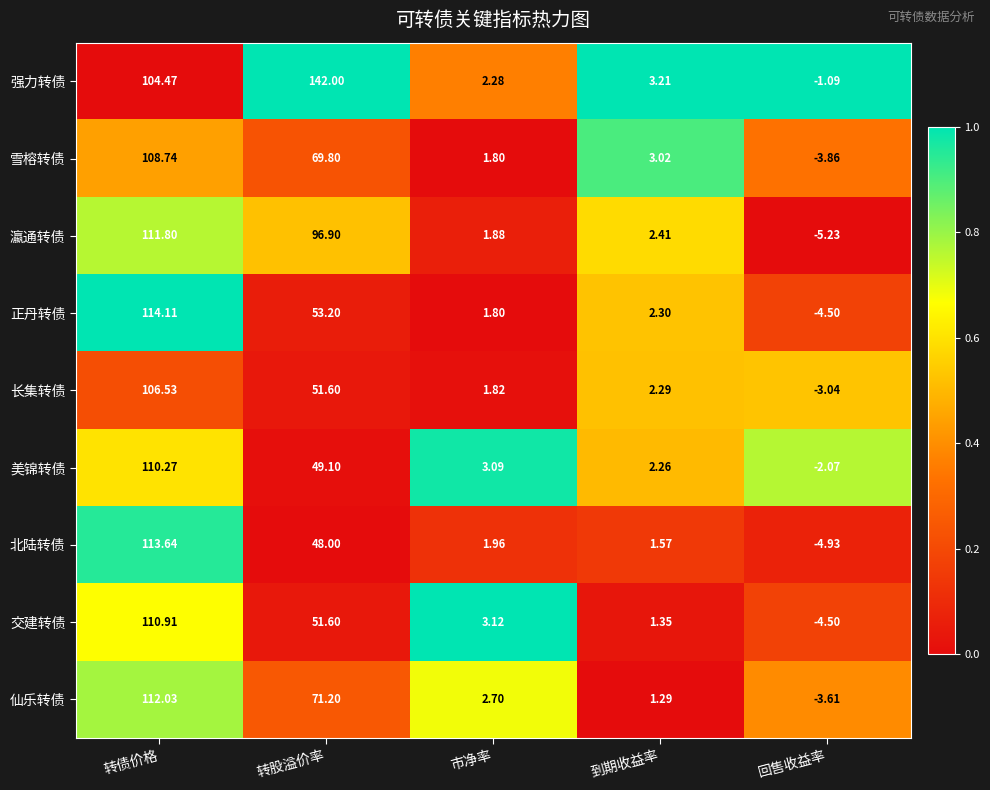

At 转债价格, list the series in order from smallest to largest.

强力转债, 长集转债, 雪榕转债, 美锦转债, 交建转债, 瀛通转债, 仙乐转债, 北陆转债, 正丹转债